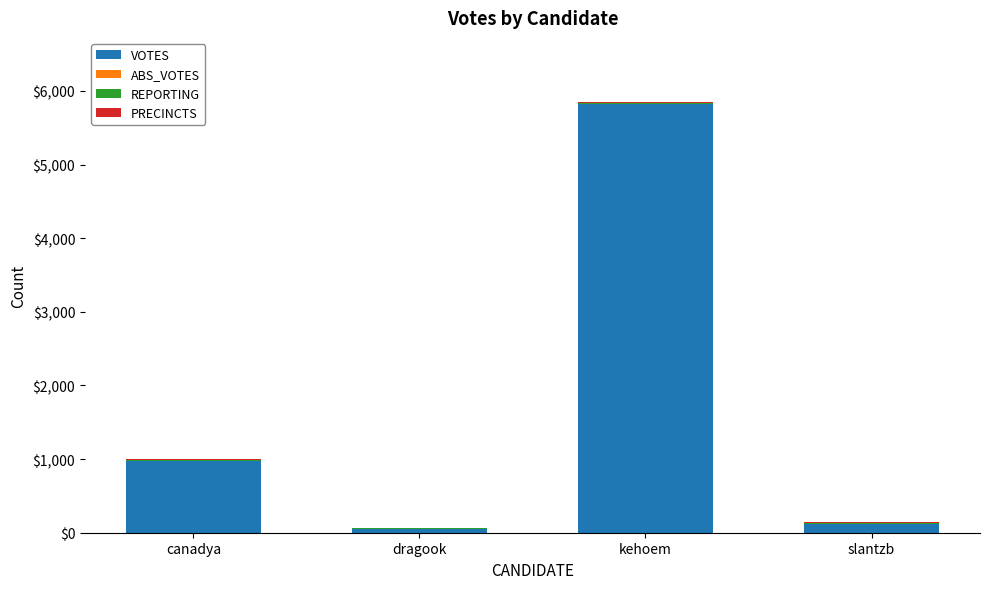

Is it true that VOTES equals 5825 at kehoem?

True